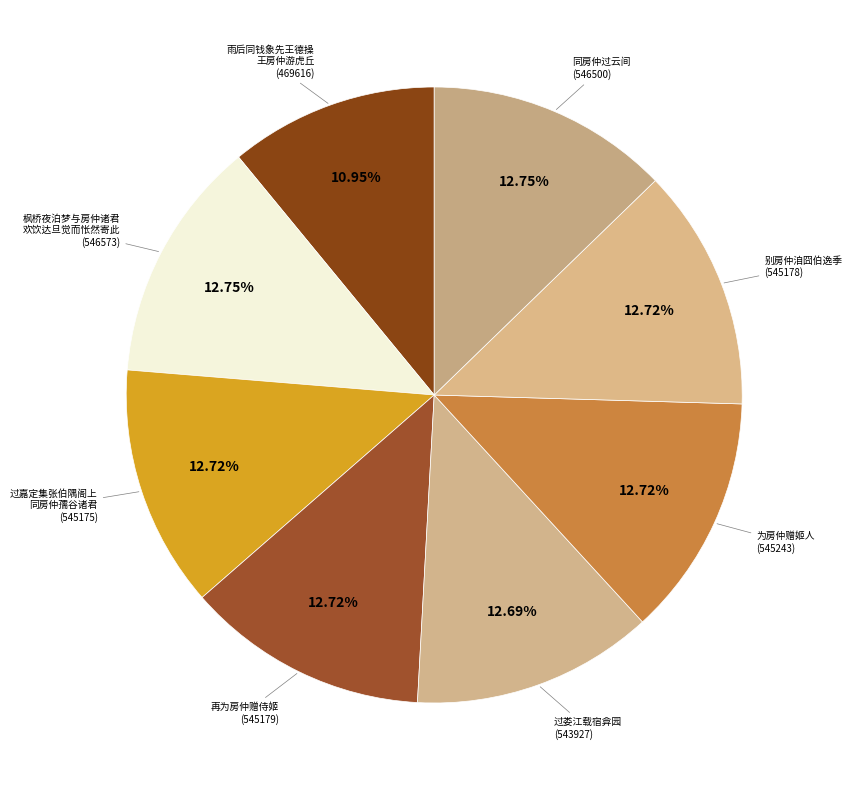

To the nearest percent, what is the average slice percentage?

12%